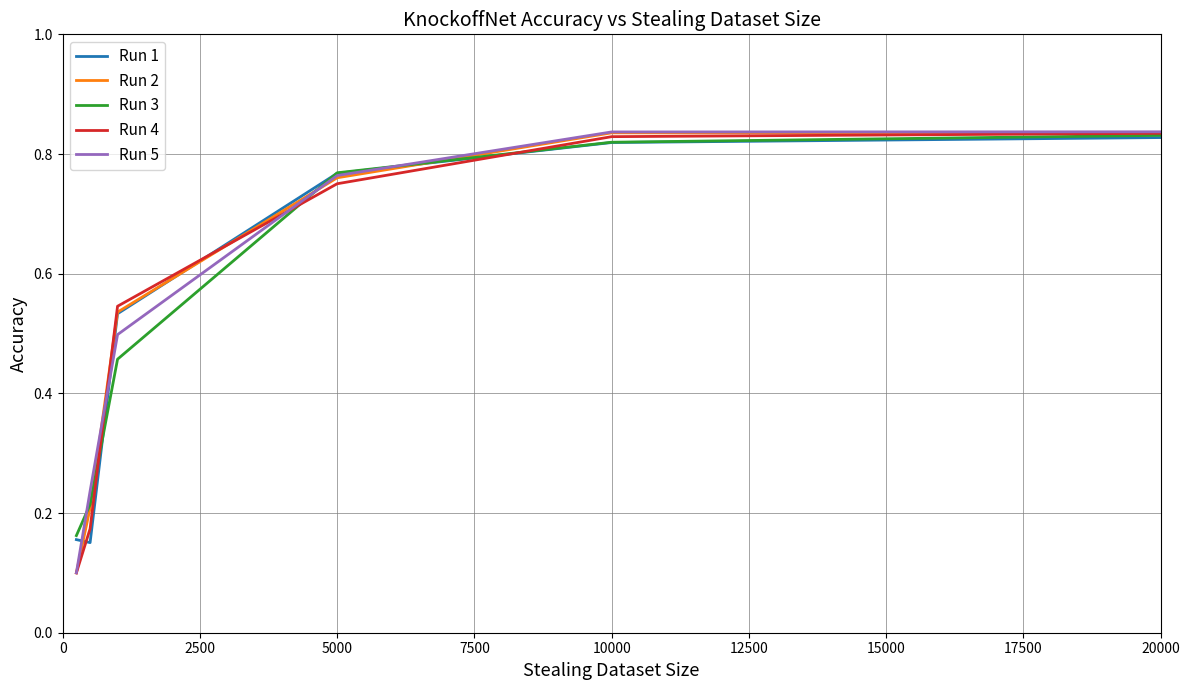

What are all the series names shown in the legend?

Run 1, Run 2, Run 3, Run 4, Run 5